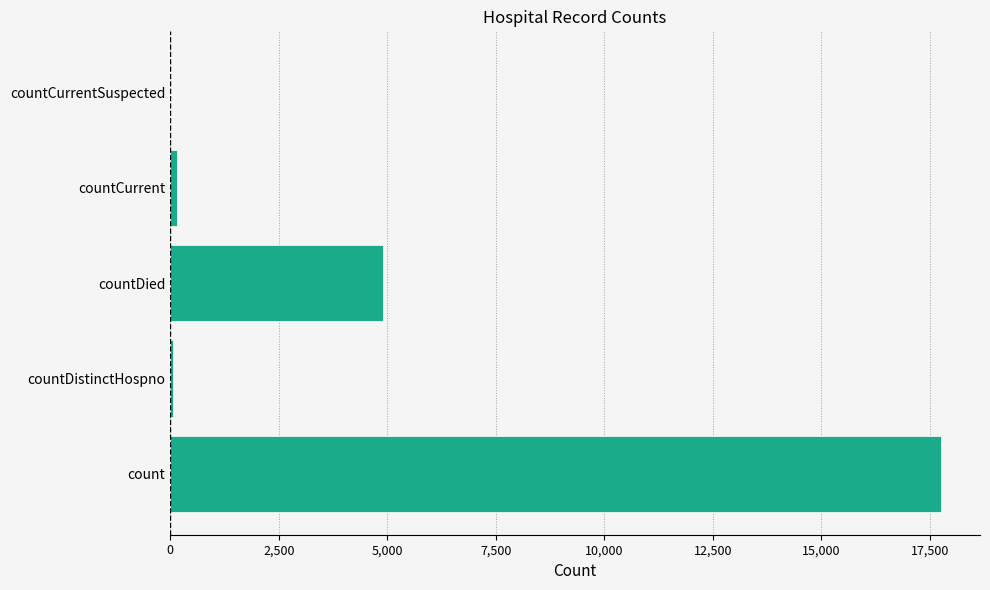

What is the change in value from count to countDied?

-12869